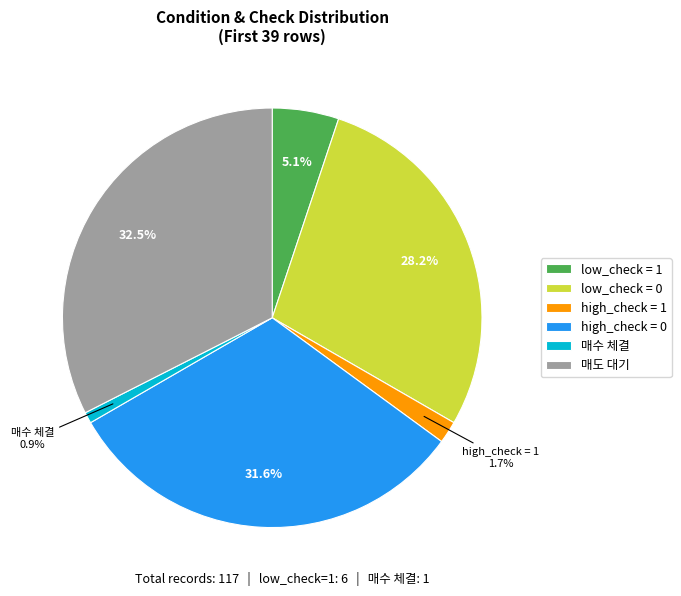

What is the ratio of the value at low_check = 0 to the value at 매도 대기?

0.9